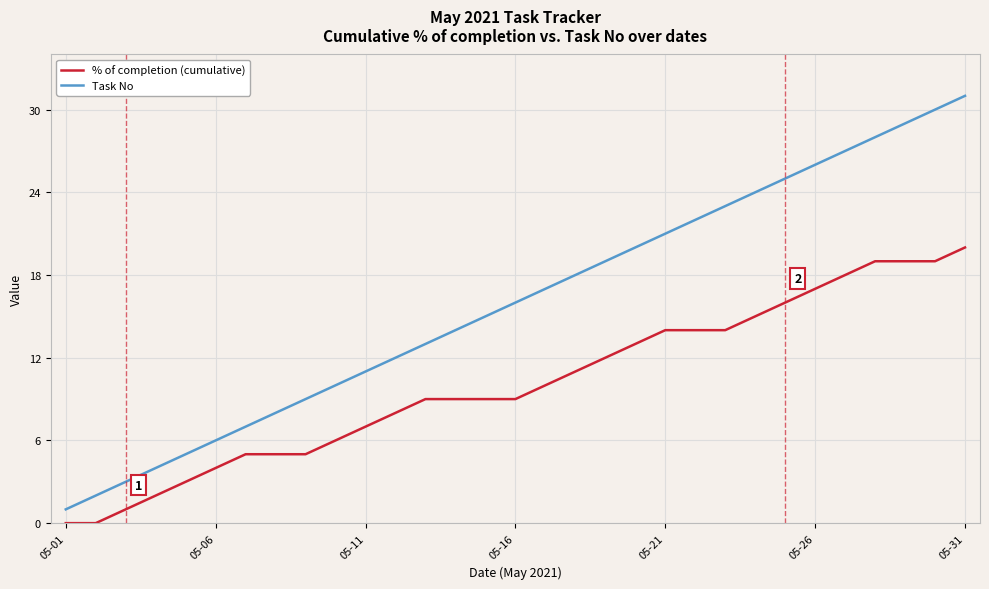

True or false: Task No and % of completion (cumulative) cross at least once.

False